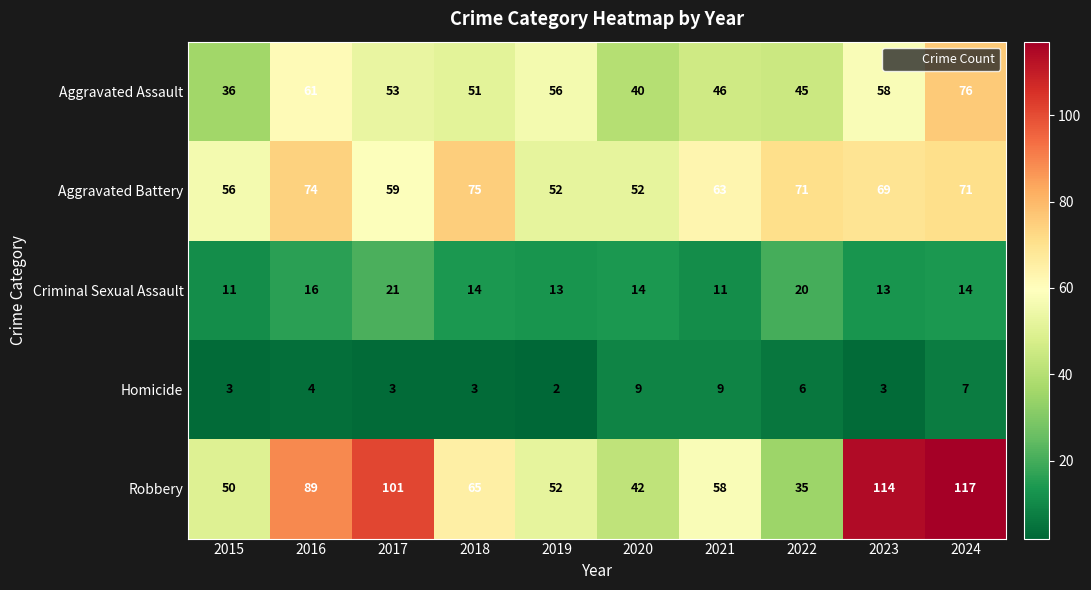

What is the difference between the Aggravated Assault values at 2019 and 2021?

10